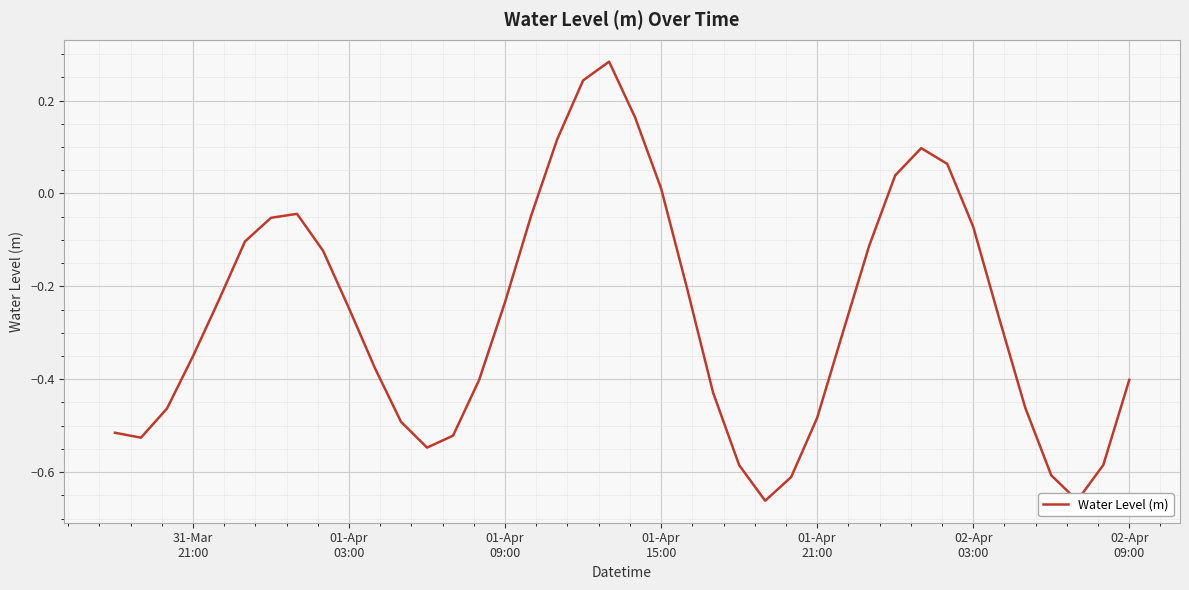

What is the difference between the maximum and minimum values?

0.9